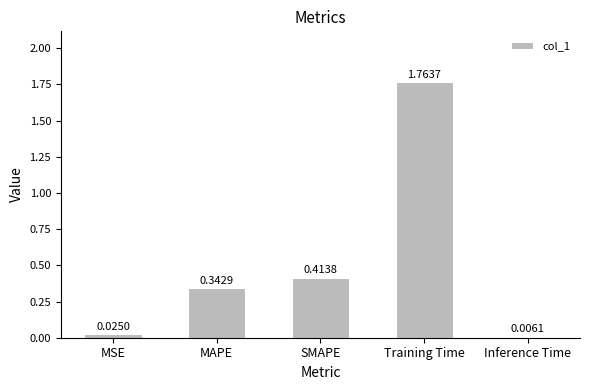

Which label corresponds to the largest value in the chart?

Training Time